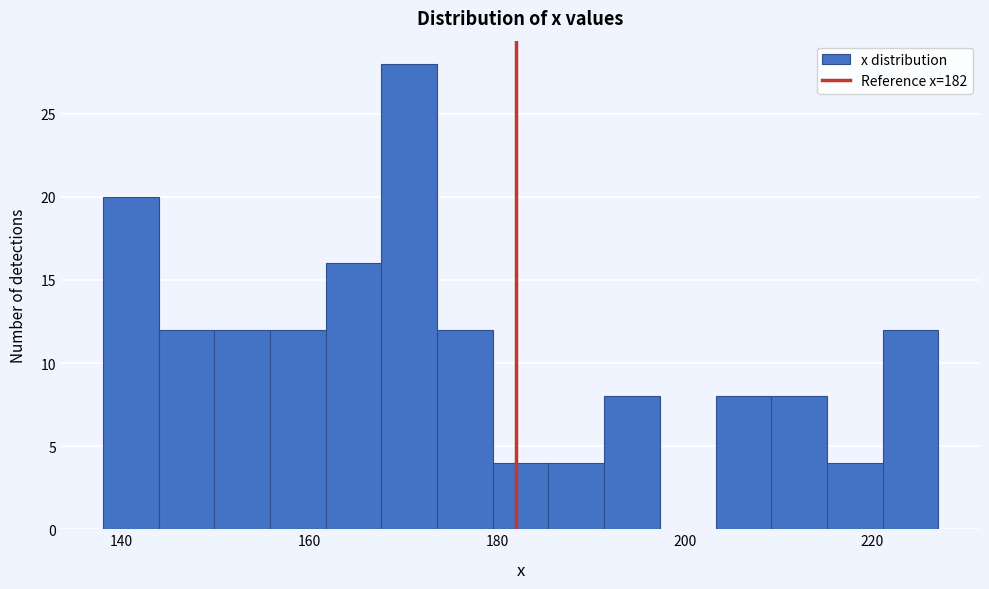

Read against the x-axis, roughly where is the centre of the tallest bar?

170